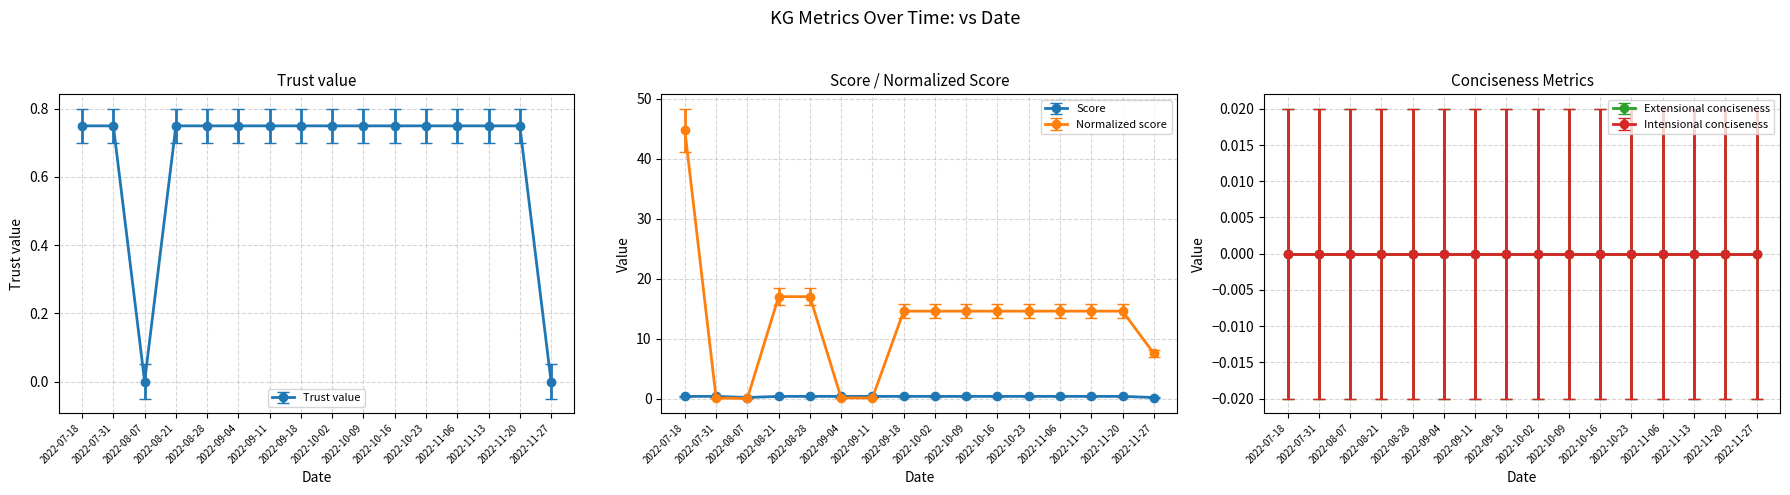

Between 2022-09-04 and 2022-11-13, which series saw the biggest shift?

Normalized score